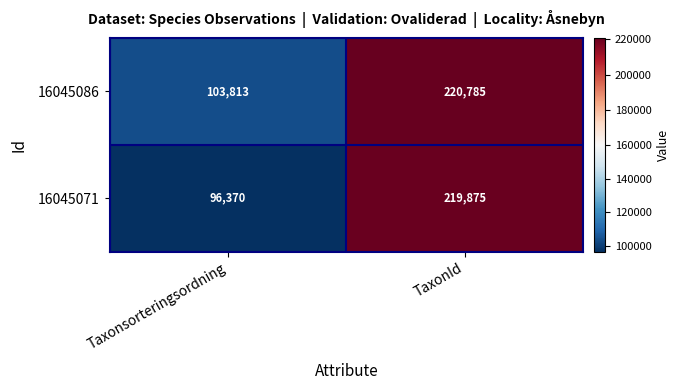

At which category is the sum across all series the highest?

TaxonId